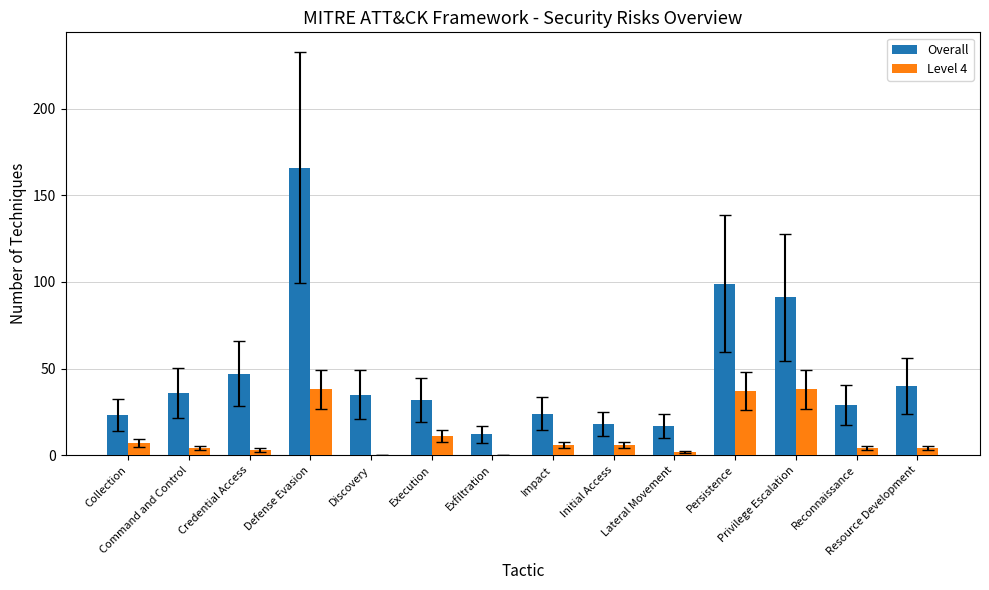

What is the sum of all Level 4 values?

160